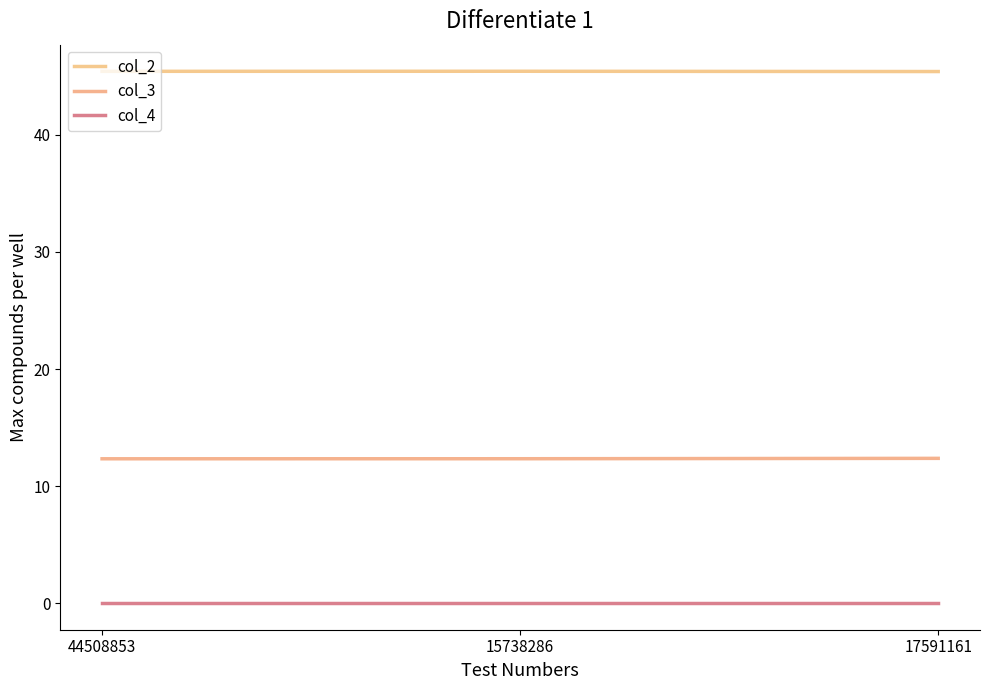

Is this an area chart (filled region under the line)?

No